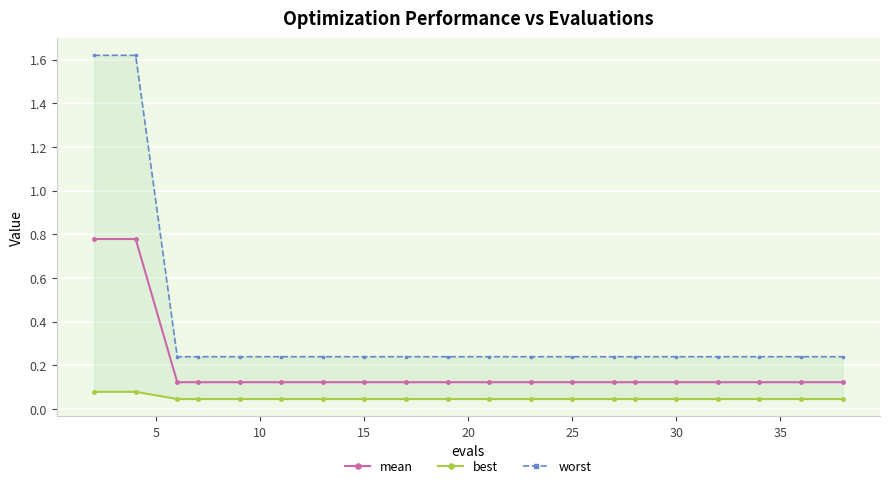

Between 25 and 30, which series saw the biggest shift?

mean